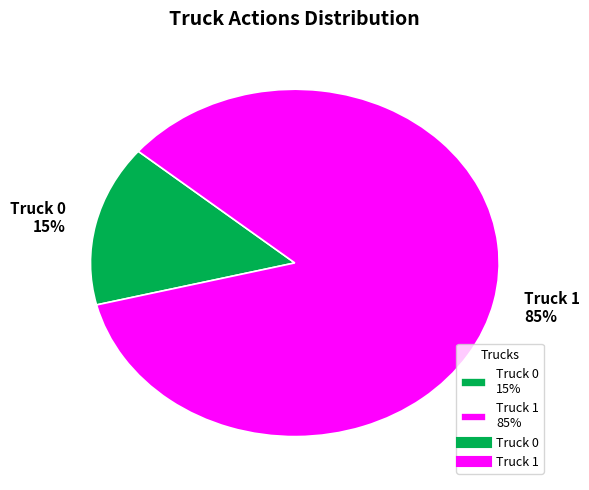

Which slice is the largest?

Truck 1